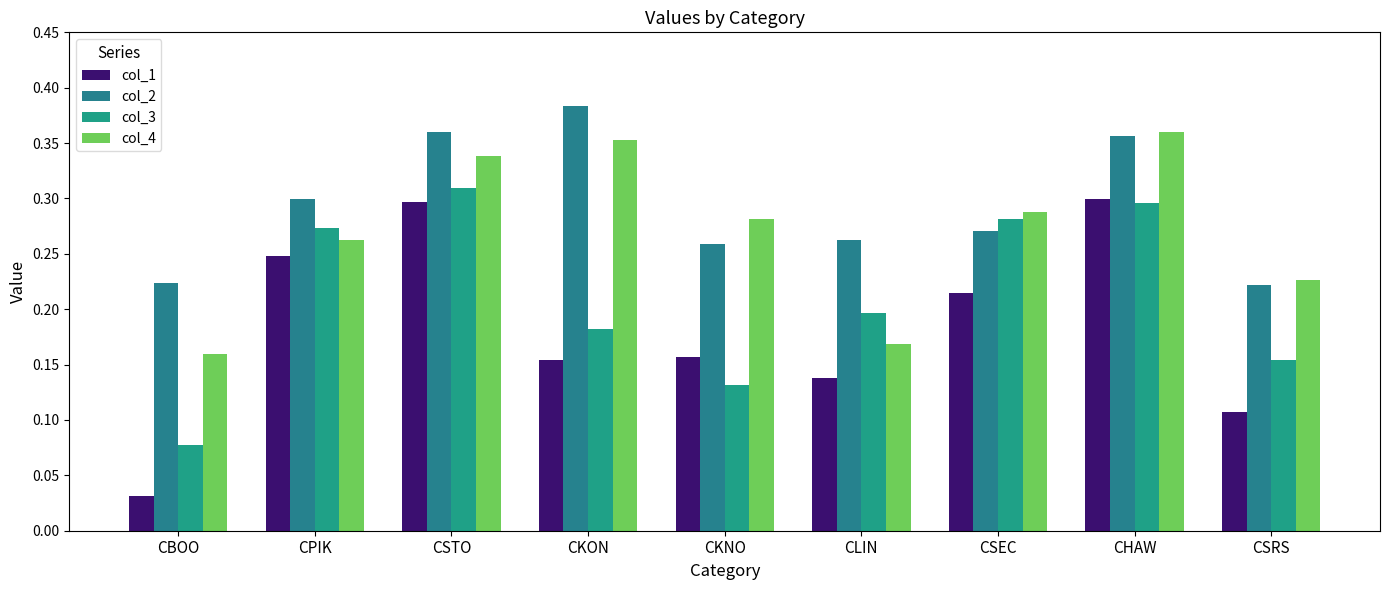

What is the value of the col_3 bar at the 6th from the left?

0.2